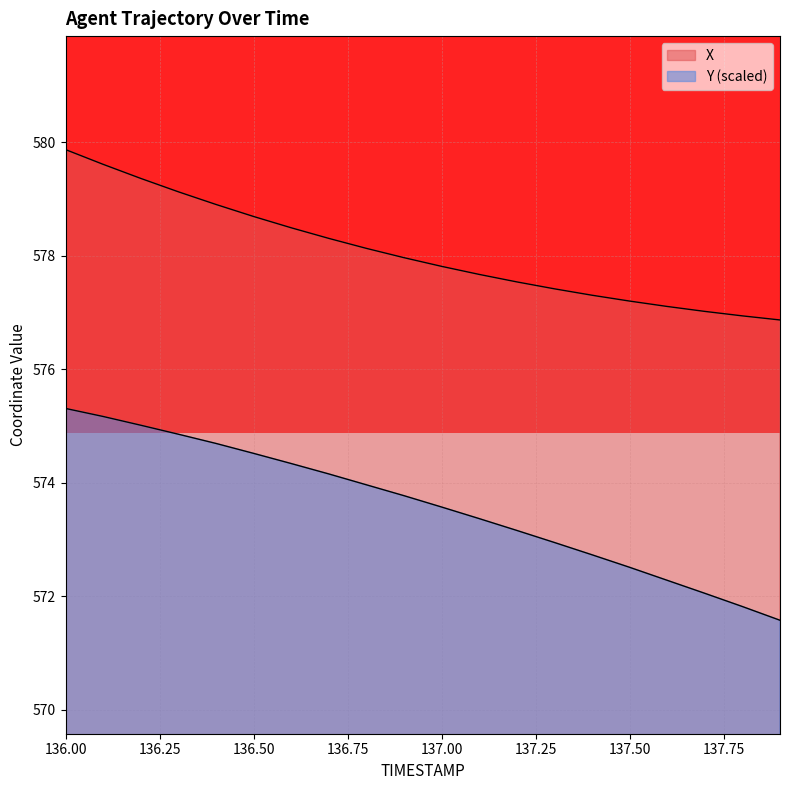

True or false: X has more than 2 points higher than both neighbors.

False